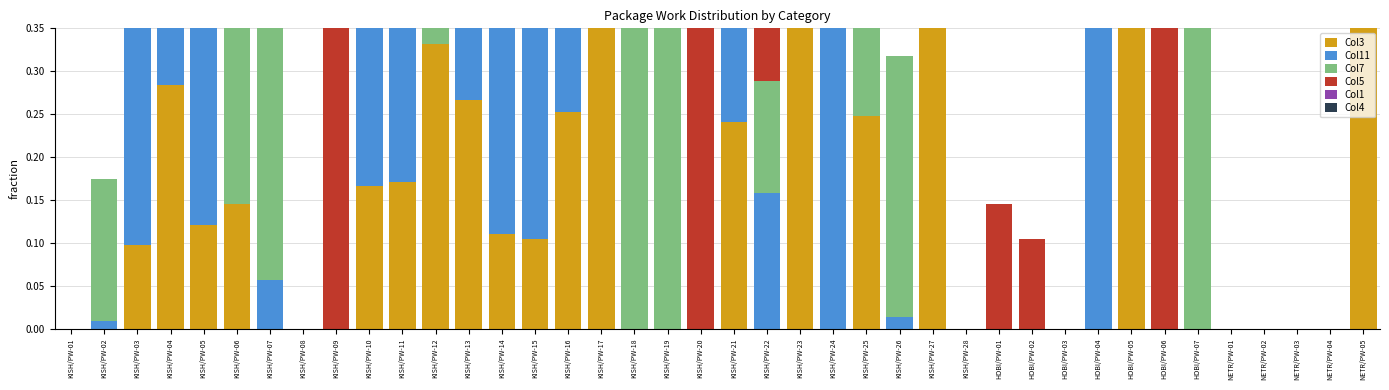

Which label corresponds to the largest value in the chart?

HOBI/PW-05